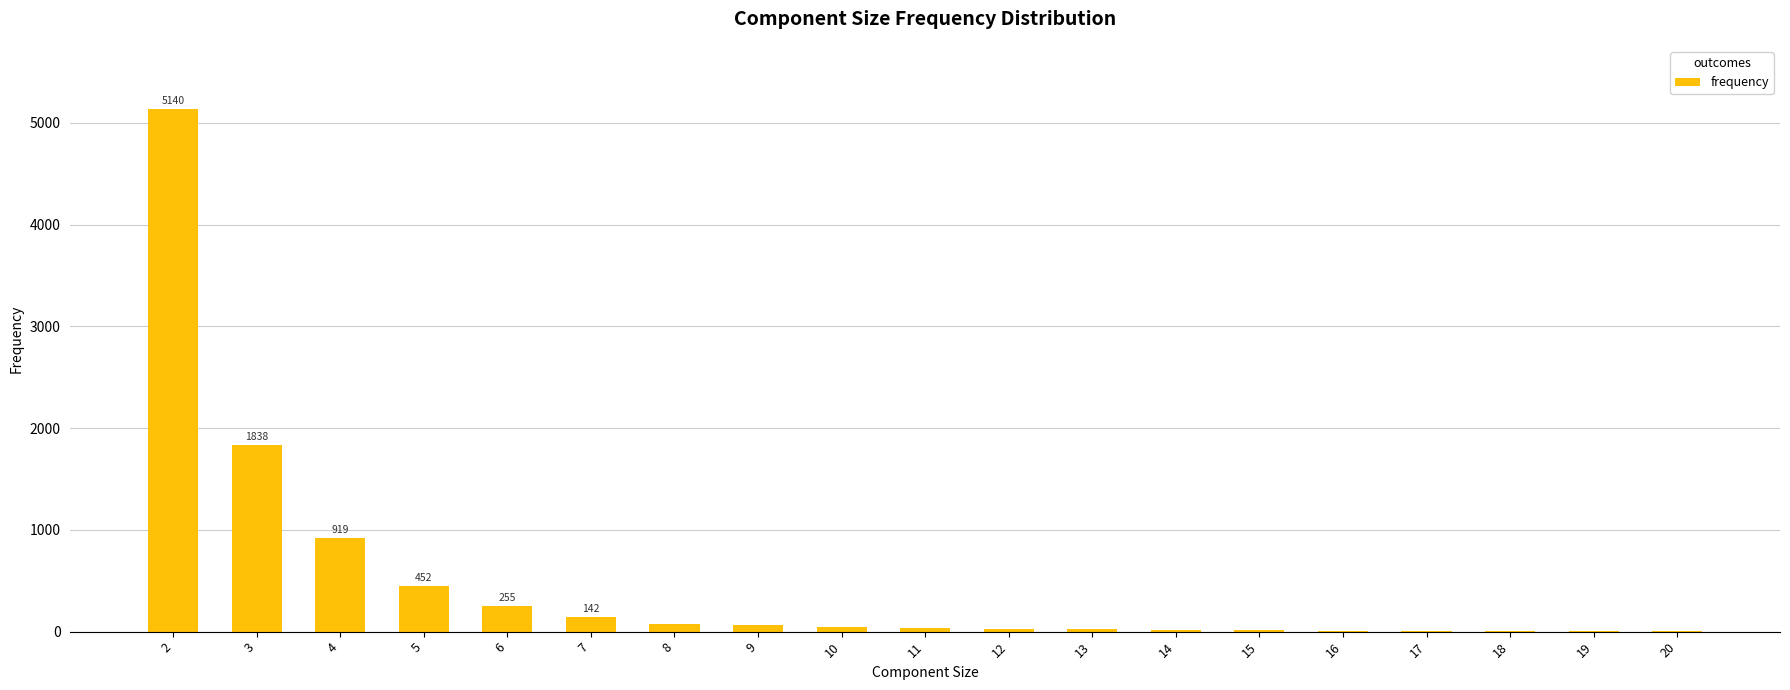

The value at 4 is 629. True or false?

False